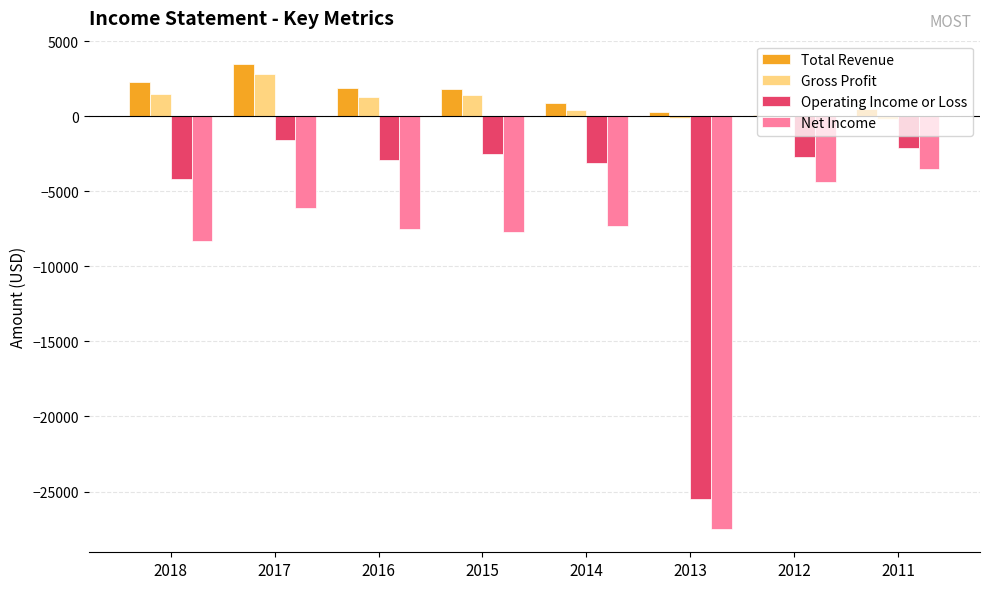

Is it true that Operating Income or Loss equals -5194 at 2016?

False